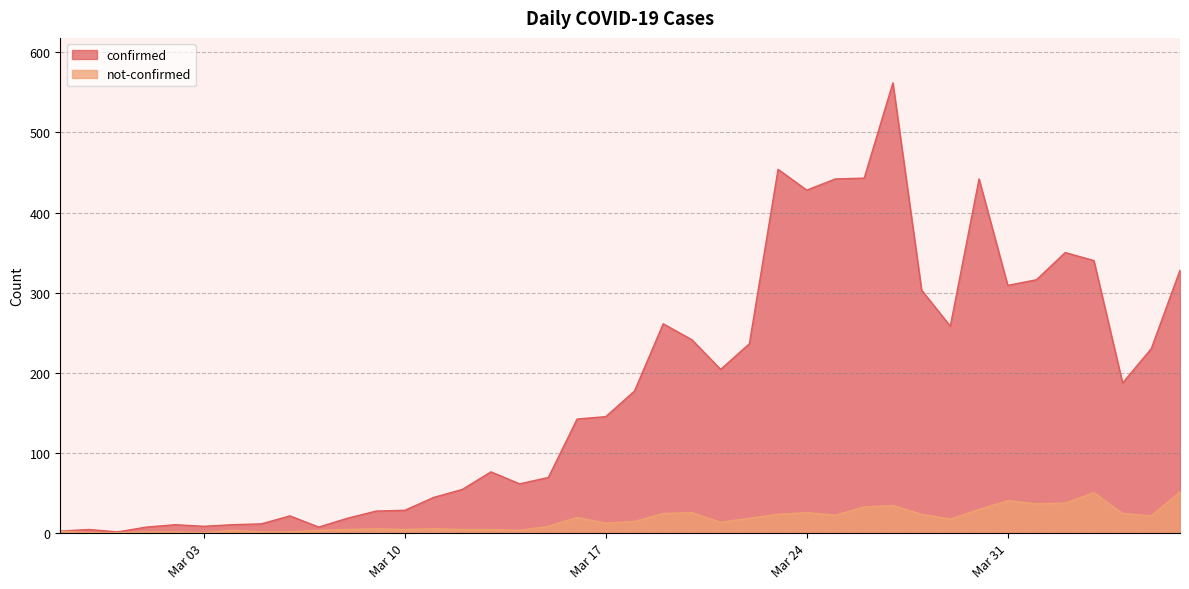

At how many categories does at least one series exceed 260?

13